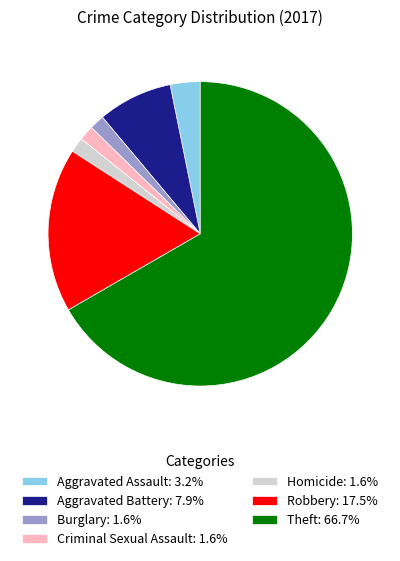

Does any single category account for the majority?

Yes